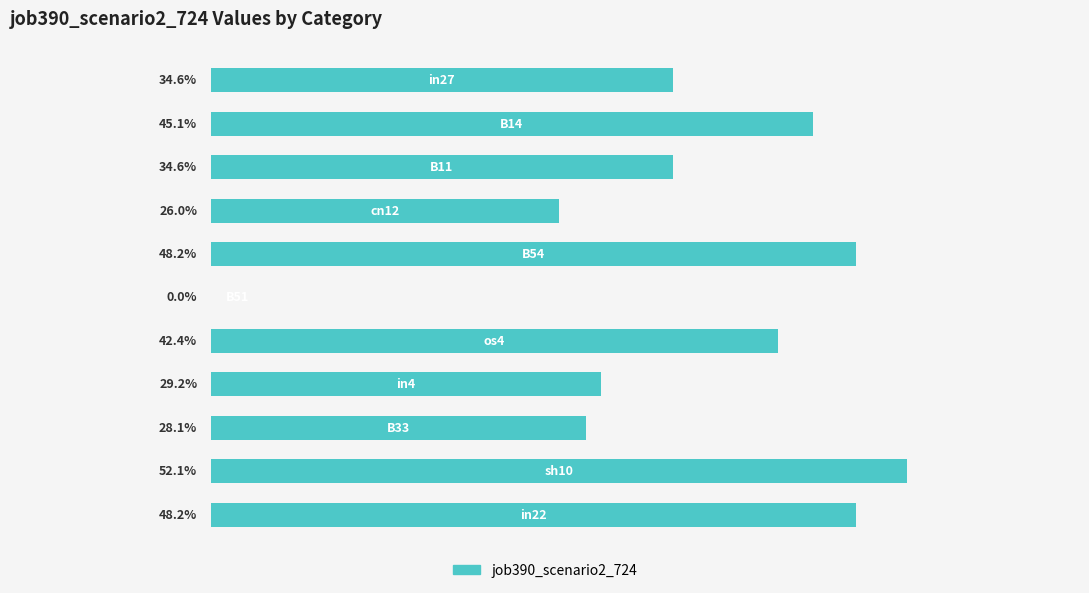

What is the difference between the second highest and minimum values?

0.5